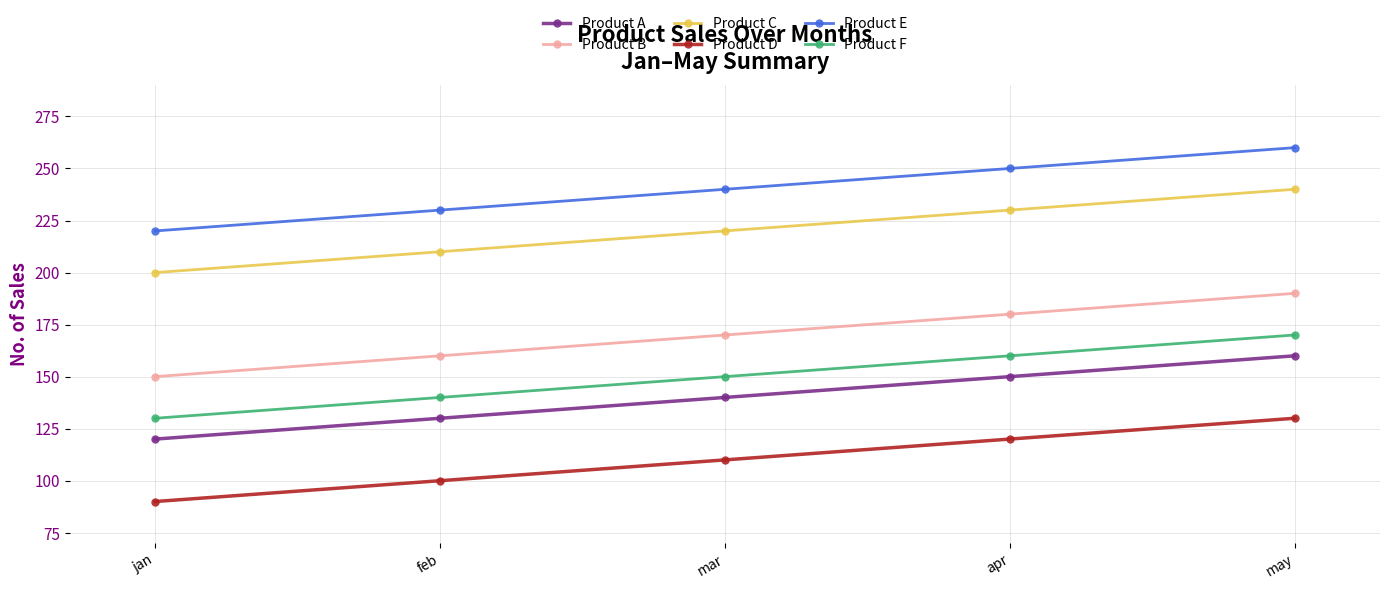

What is the approximate value of Product B at may, to the nearest 5?

190